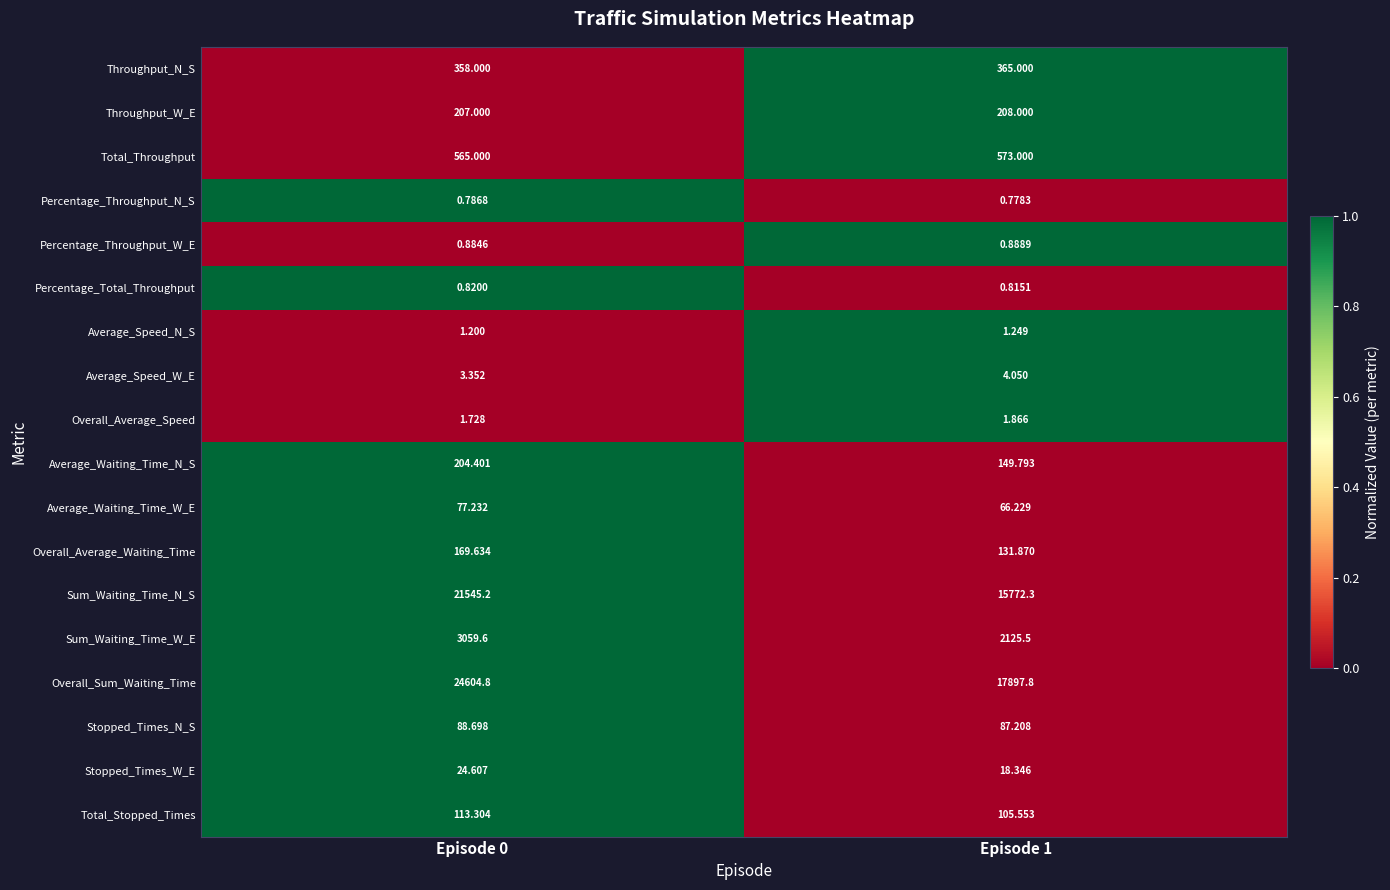

Which series has the largest total across all categories?

Overall_Sum_Waiting_Time